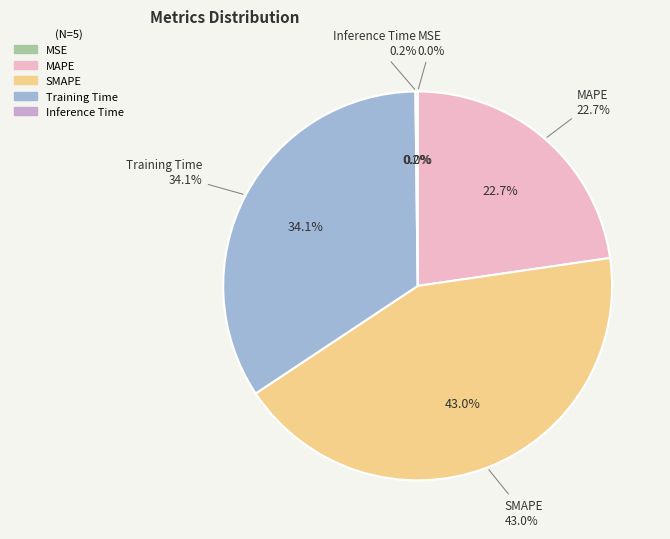

Rank the categories by value from highest to lowest.

SMAPE, Training Time, MAPE, Inference Time, MSE